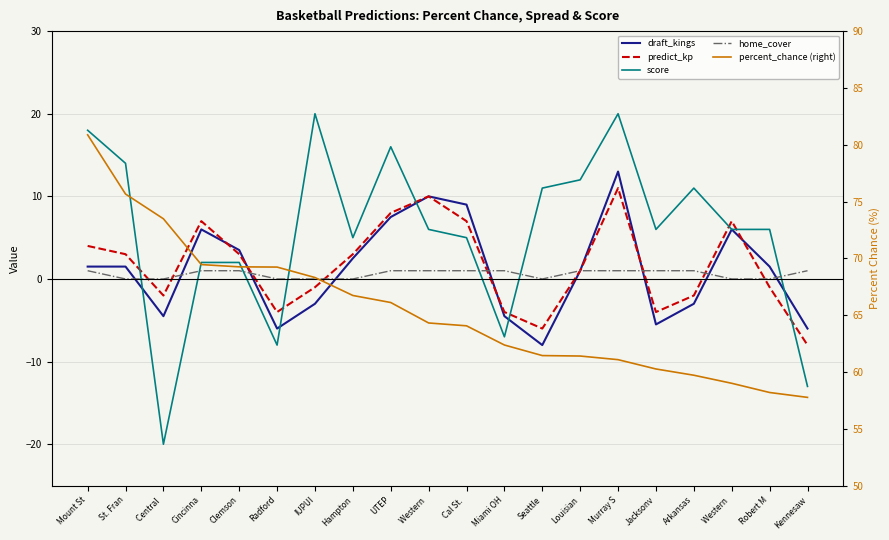

True or false: score has more than 2 points higher than both neighbors.

True